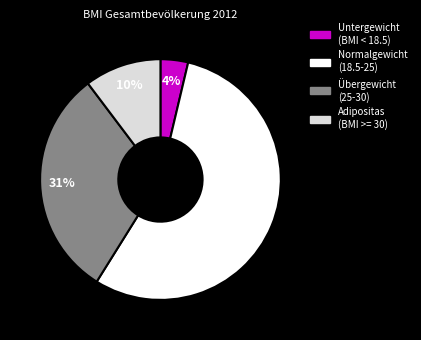

True or false: Untergewicht (BMI < 18.5) accounts for 4% of the total.

True